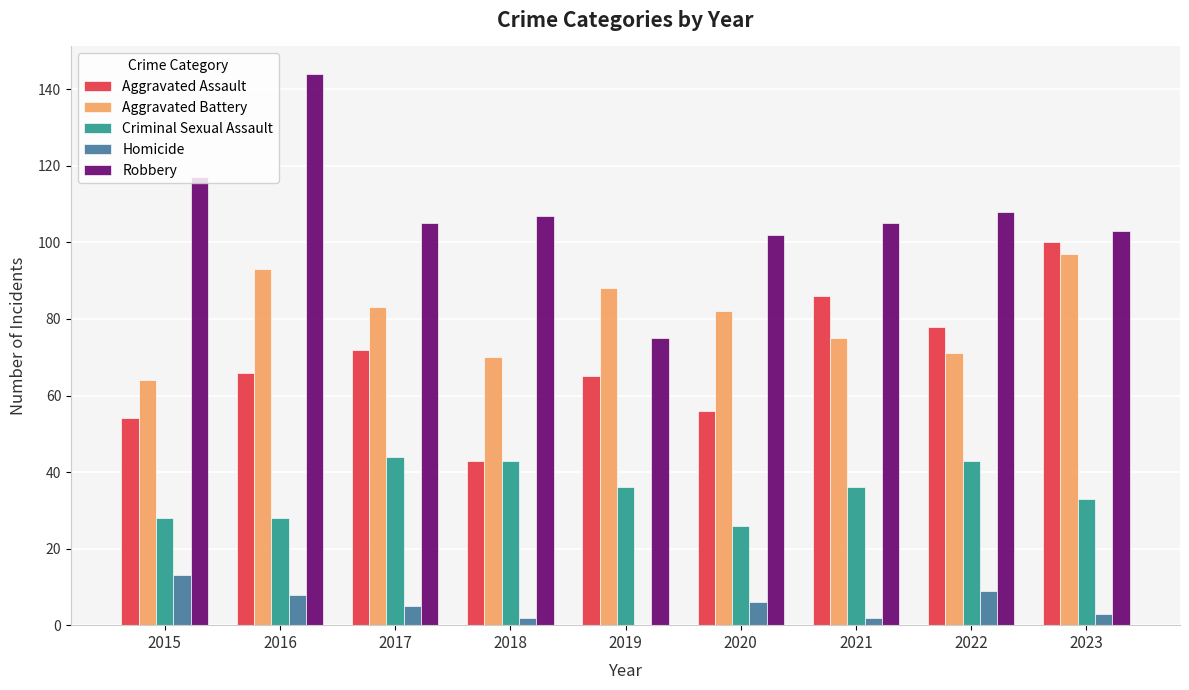

Which series has the largest range (max minus min)?

Robbery